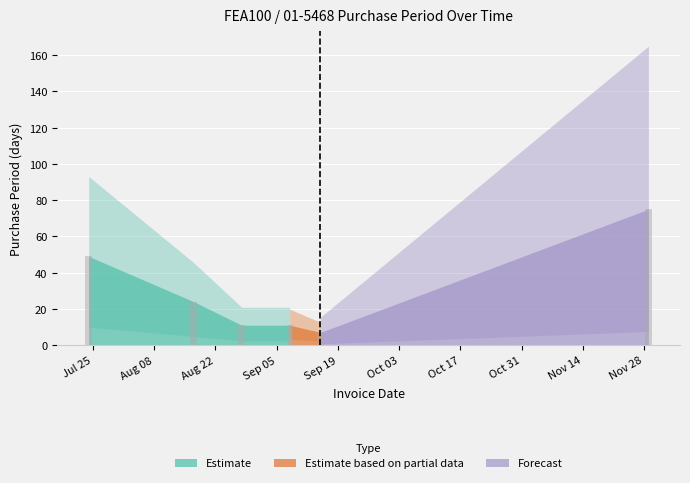

What is the greatest value displayed?

75